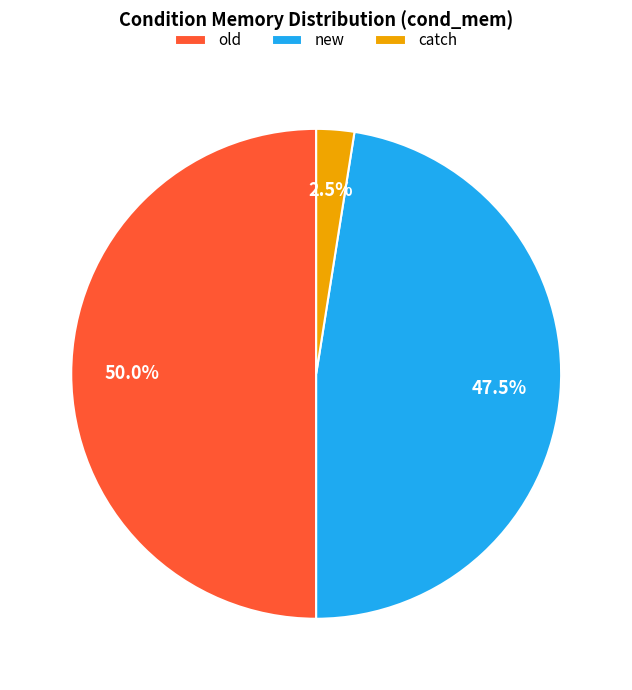

The old slice represents 50% of the pie. True or false?

True